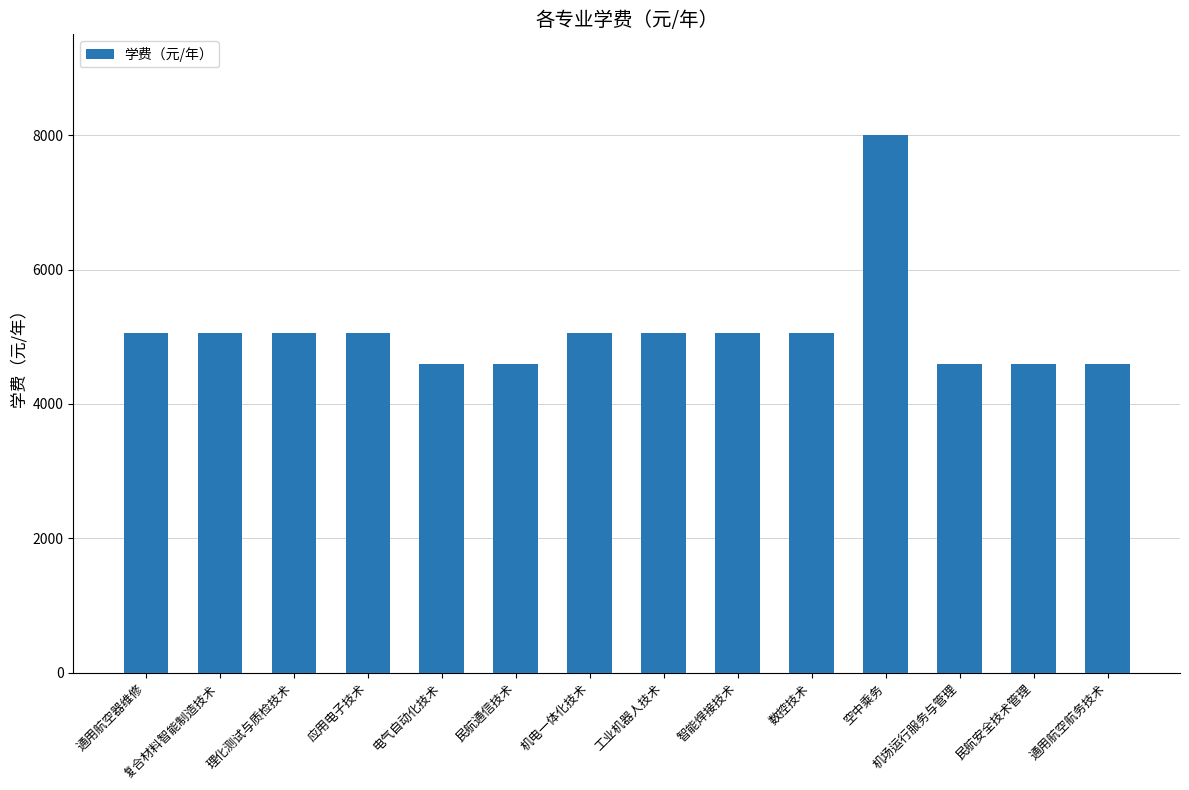

What is the maximum value shown in the chart?

8000